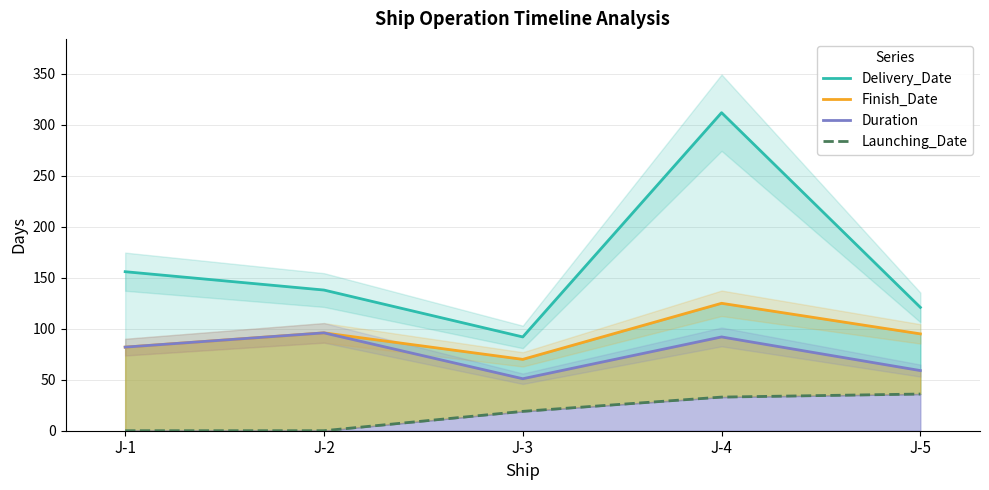

Reading right to left, what are all the values shown in this chart?

Delivery_Date: 121	312	92	138	156
Finish_Date: 95	125	70	96	82
Duration: 59	92	51	96	82
Launching_Date: 36	33	19	0	0